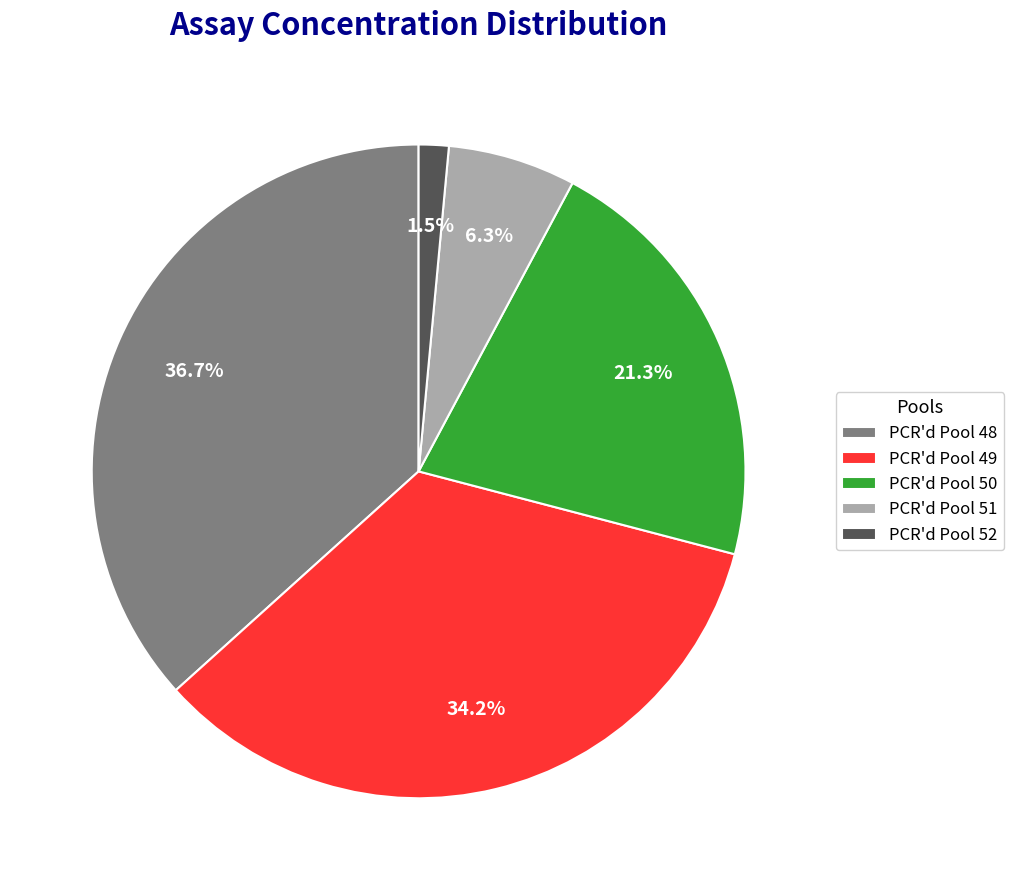

The PCR'd Pool 51 slice represents 6% of the pie. True or false?

True